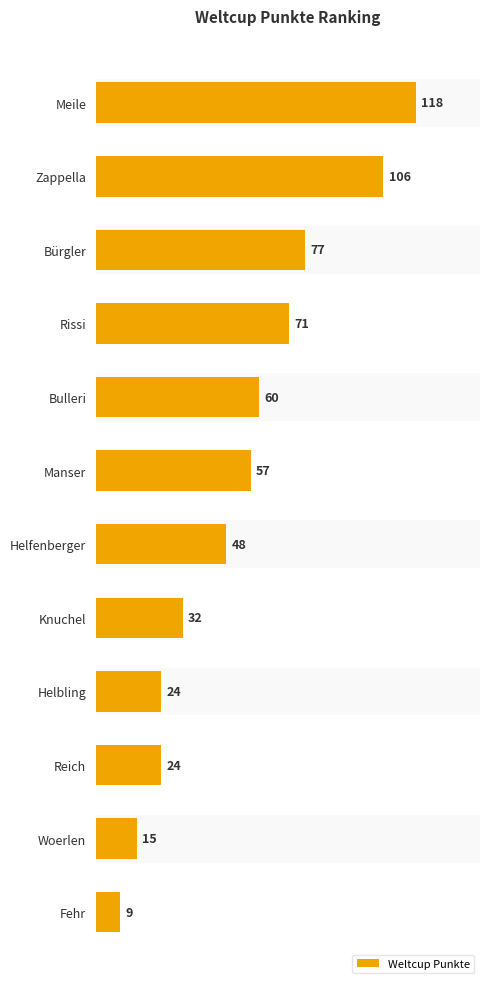

Count the number of categories in the chart.

12